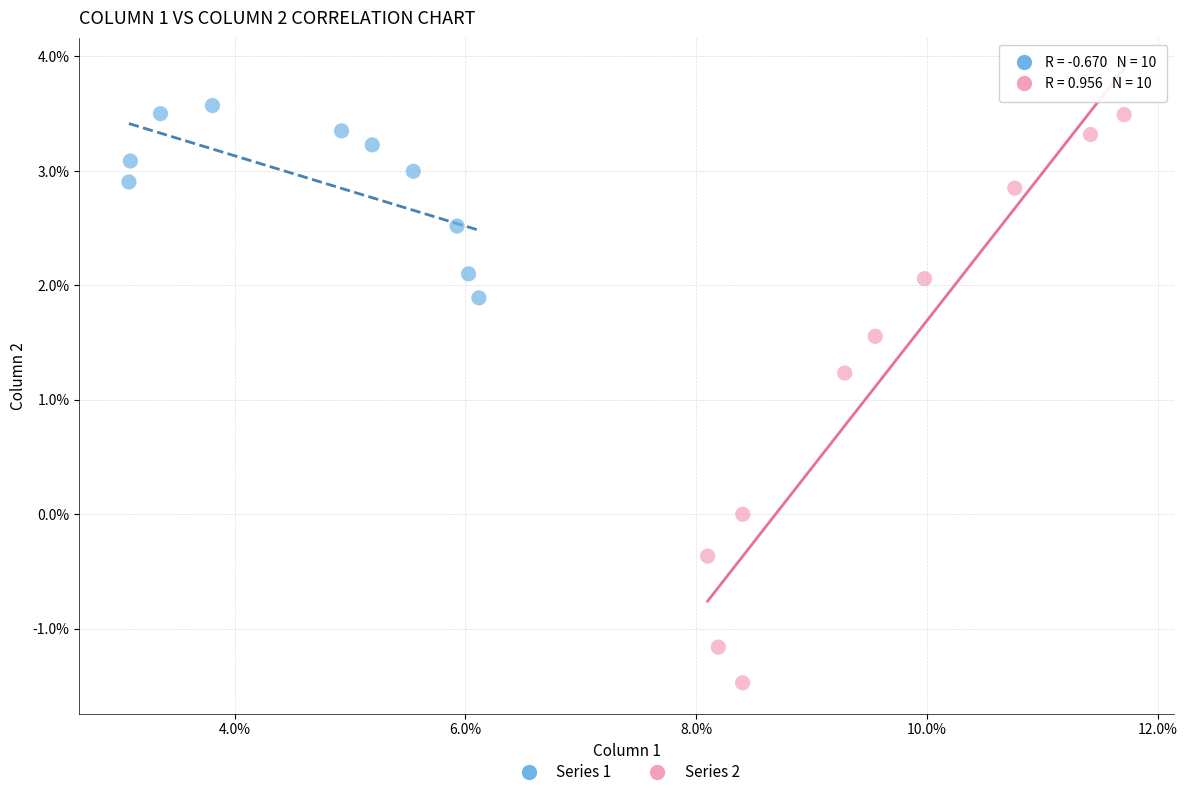

Which series has the largest Y range (max minus min)?

Series 2